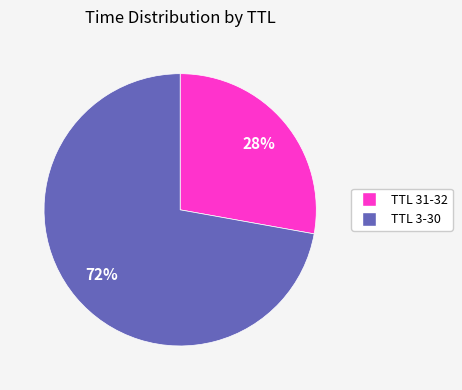

How many segments does this pie chart have?

2